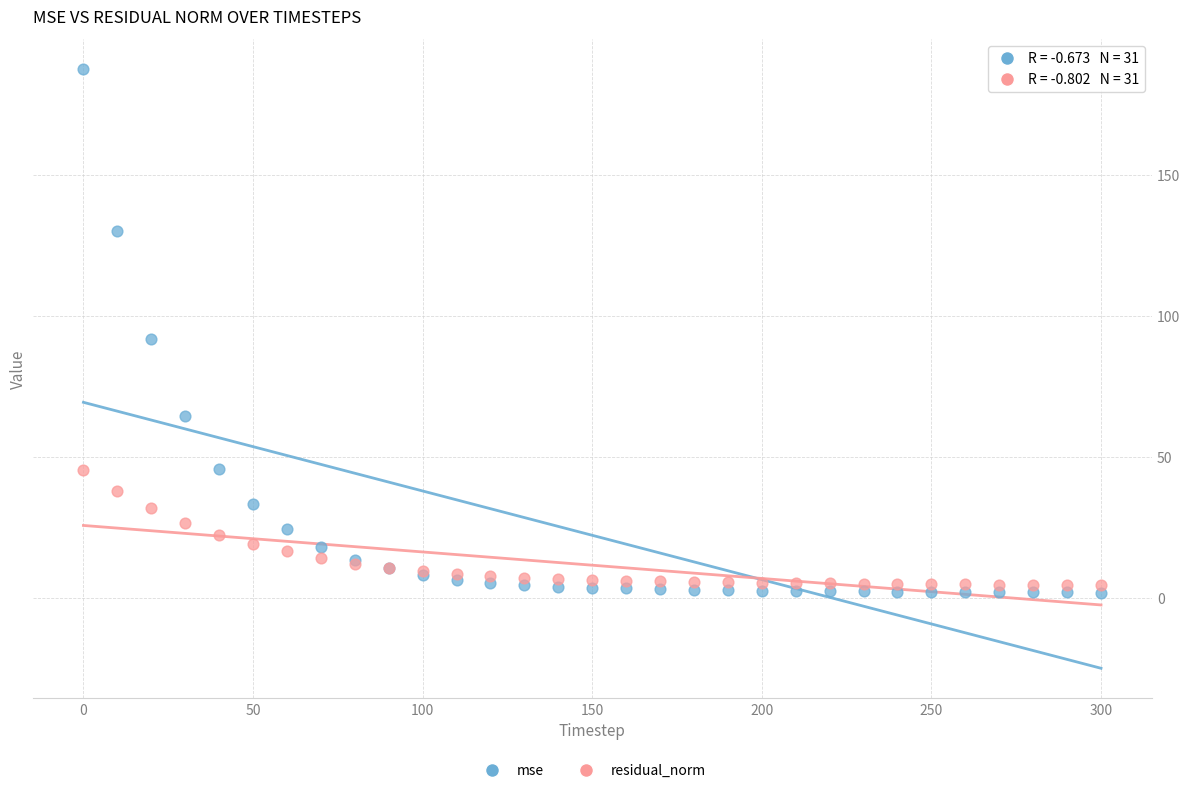

What are all the series names shown in the legend?

mse, residual_norm